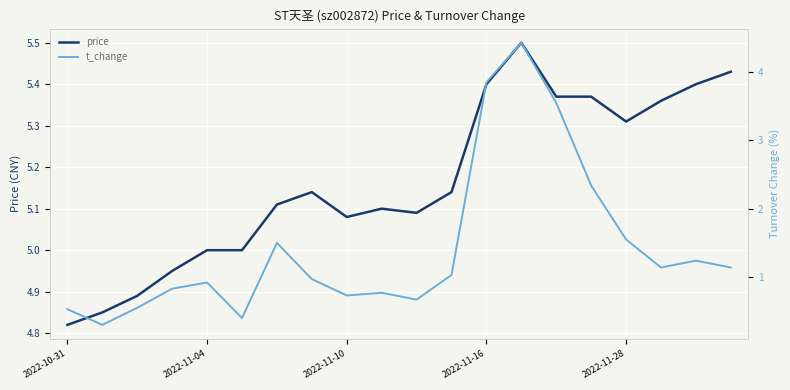

What is the value of the price point at the 18th from the left?

5.4